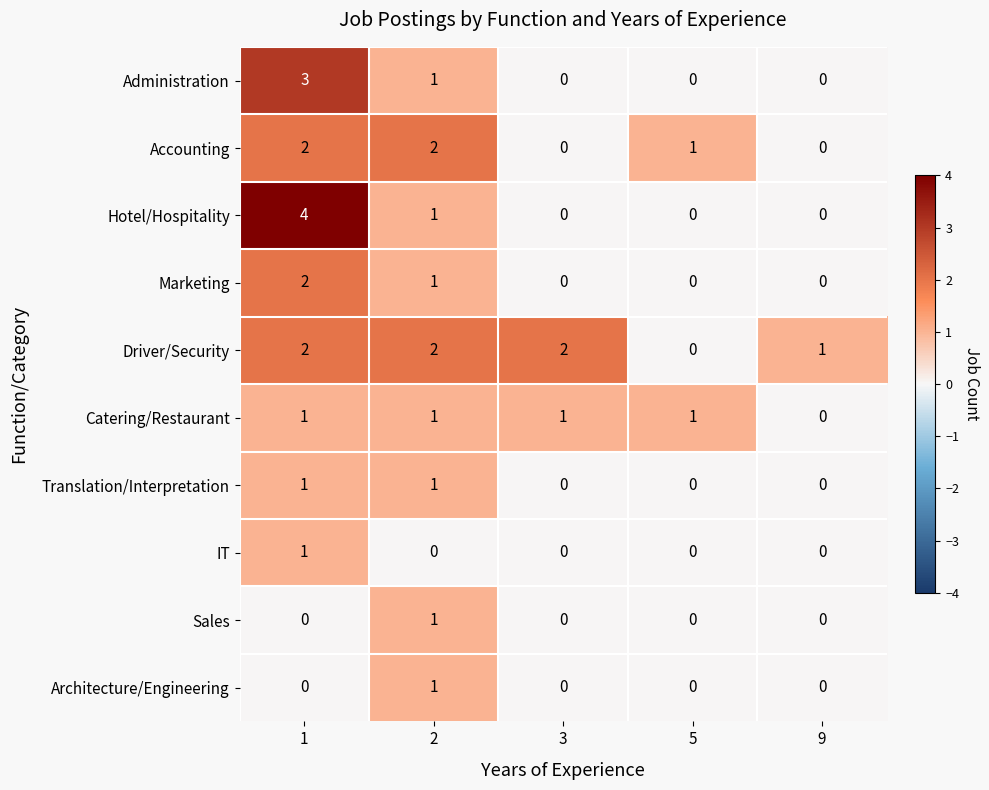

What is the greatest value displayed?

4